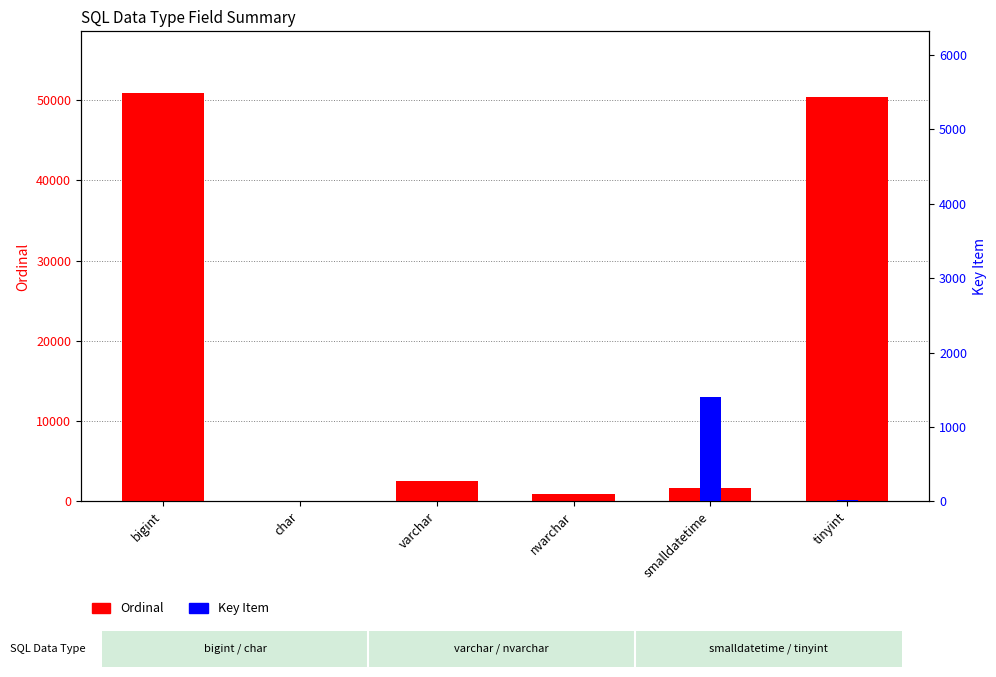

Rank the series at nvarchar from lowest to highest value.

Key Item, Ordinal